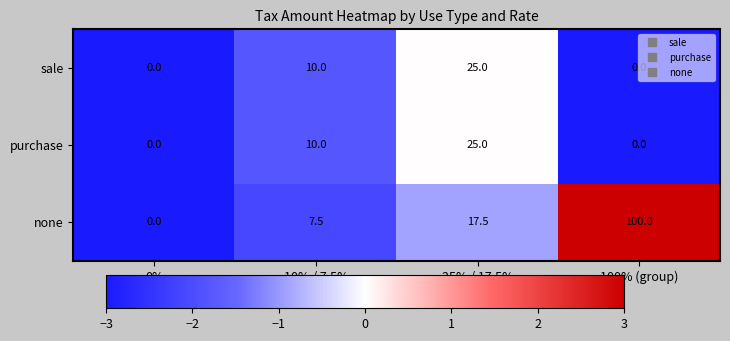

What is the average value of the purchase series?

8.8